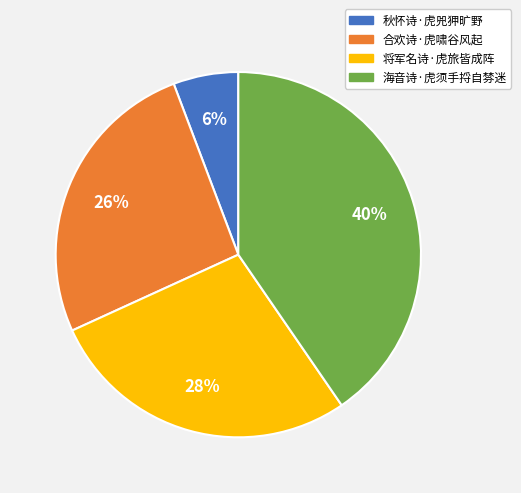

Rank the categories by value from lowest to highest.

秋怀诗·虎兕狎旷野, 合欢诗·虎啸谷风起, 将军名诗·虎旅皆成阵, 海音诗·虎须手捋自棼迷